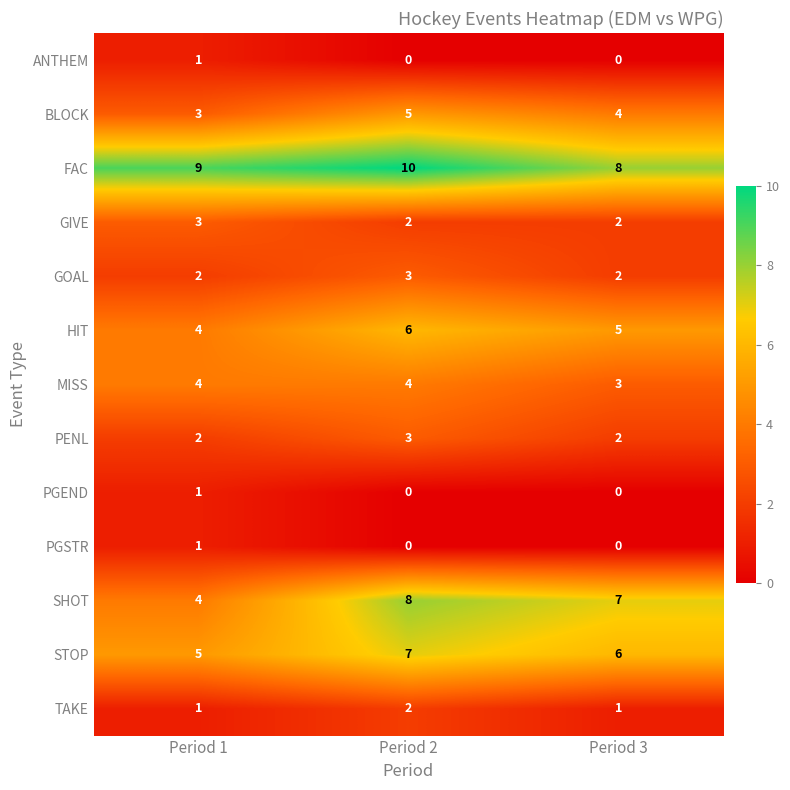

Read the GOAL value at Period 2.

3